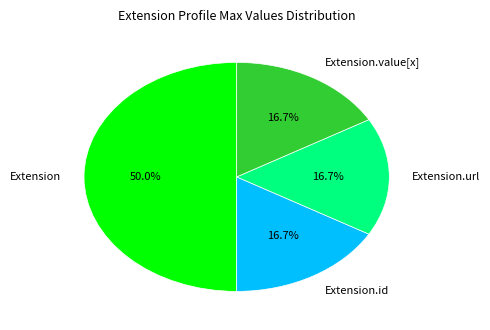

What is the largest slice in the pie chart?

Extension